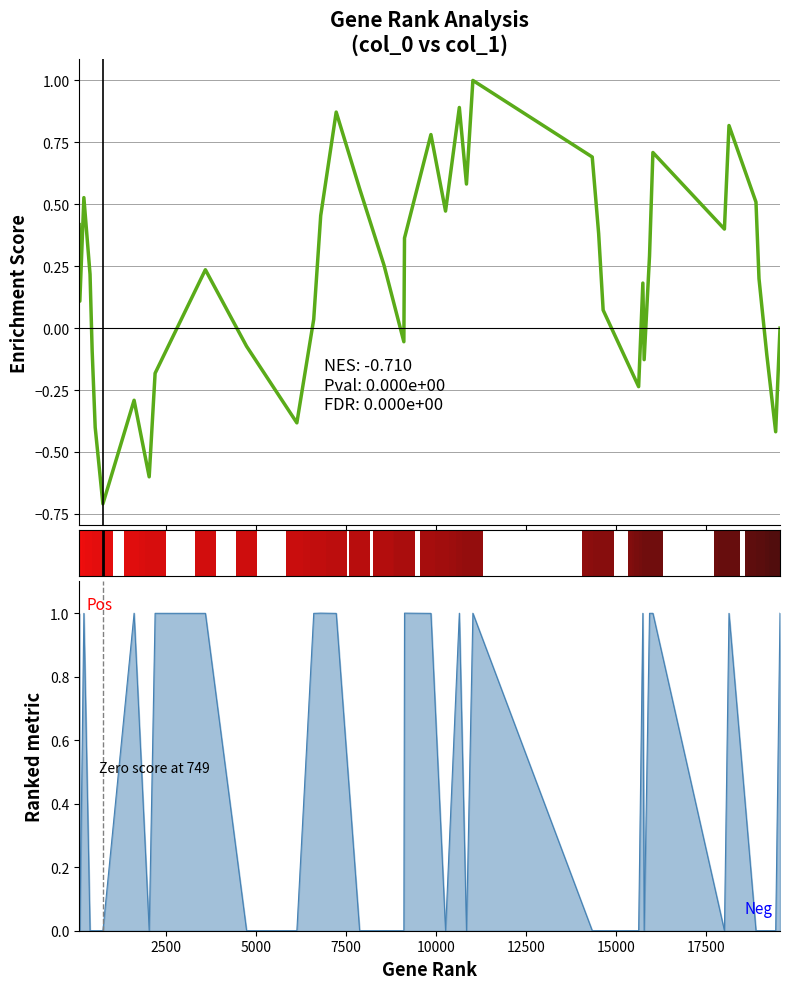

What is the difference between the maximum and minimum values?

1.7